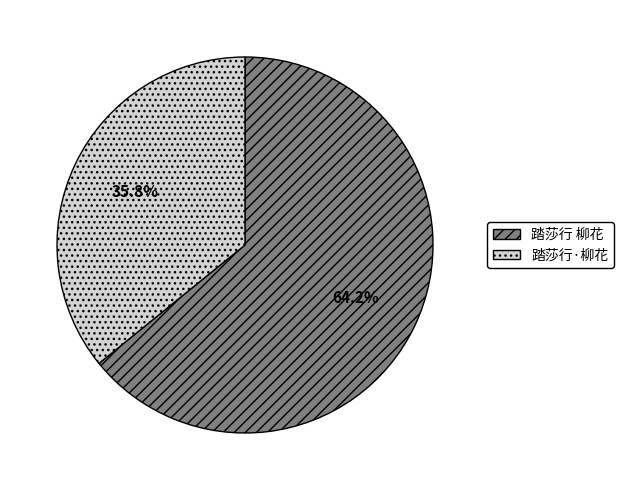

Which has a higher value, 踏莎行·柳花 or 踏莎行 柳花?

踏莎行 柳花